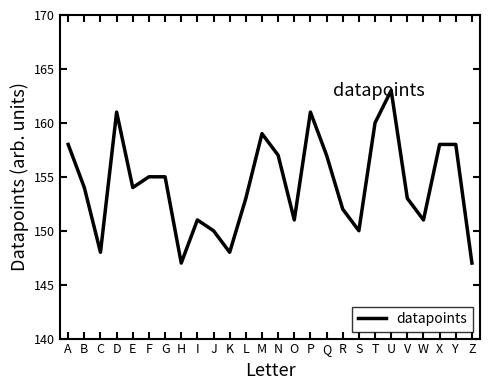

What is the smallest value displayed?

147